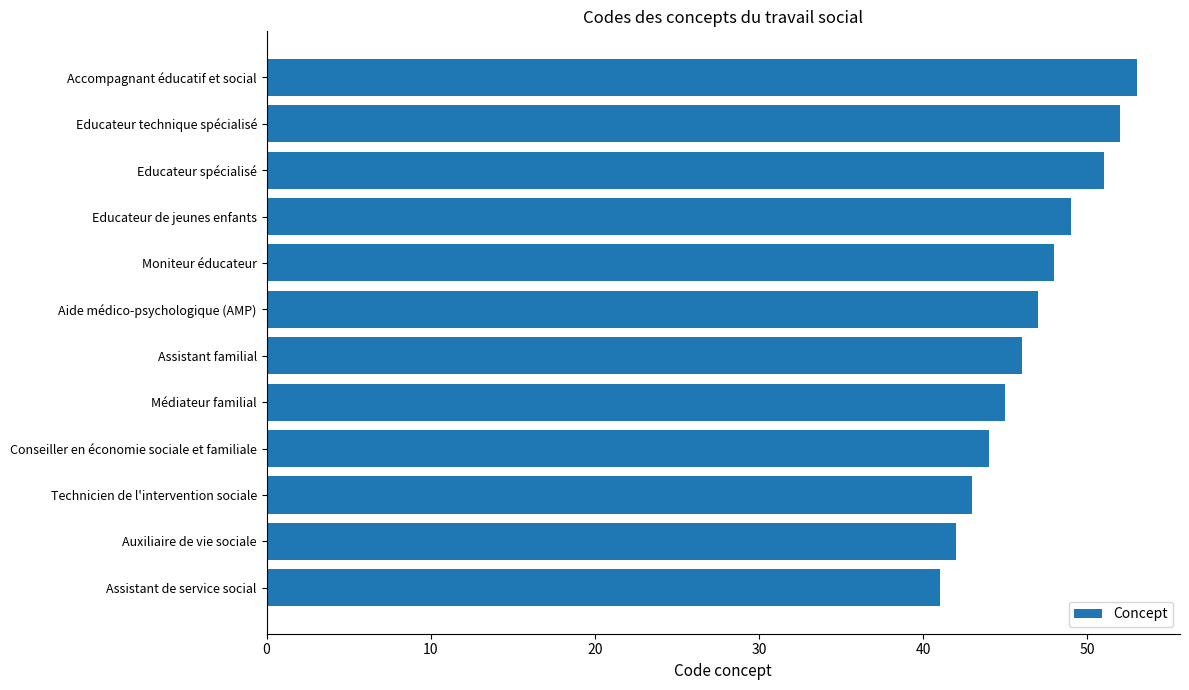

Is it true that the value at Conseiller en économie sociale et familiale is 44?

True